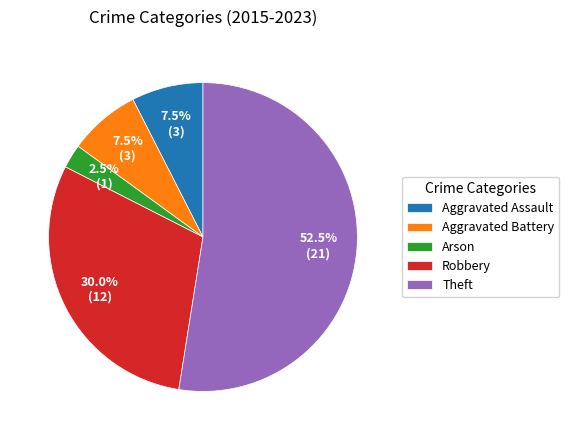

How many segments does this pie chart have?

5